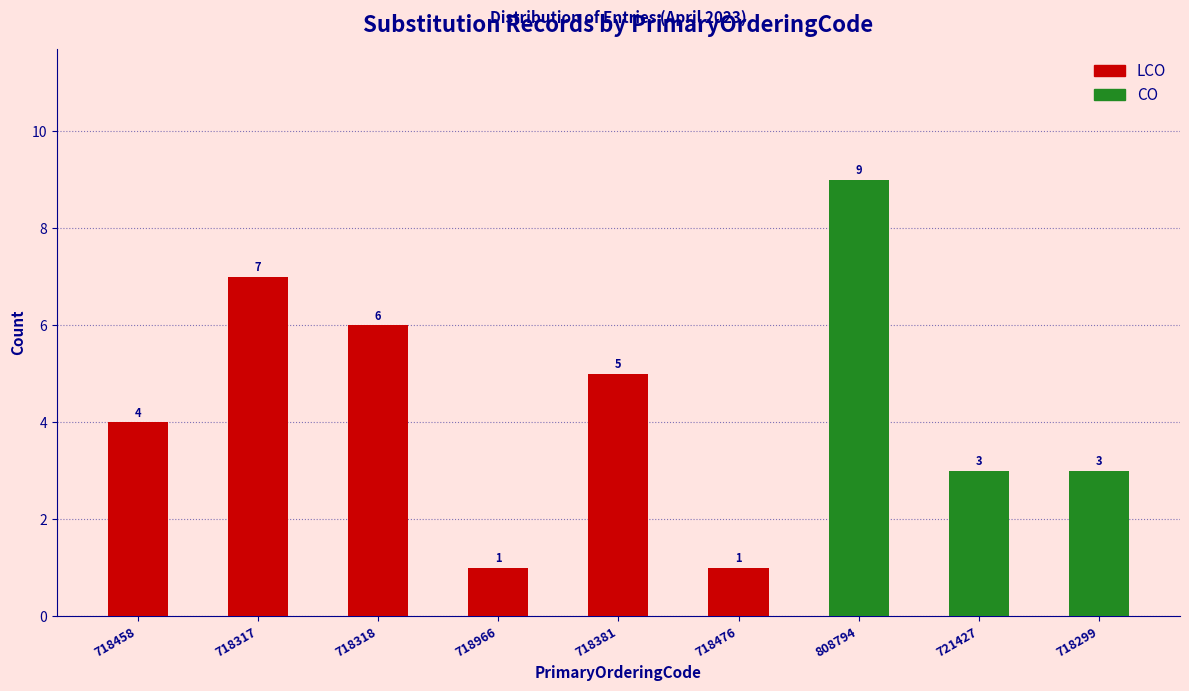

At which category is the sum across all series the highest?

808794